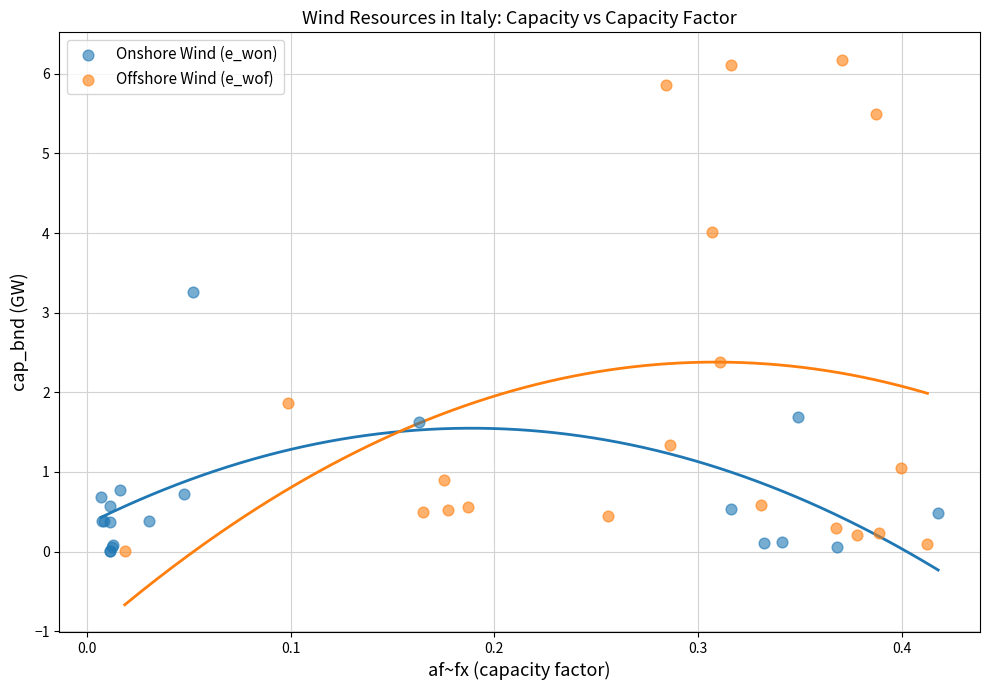

Which series has the widest spread of Y values?

Offshore Wind (e_wof)